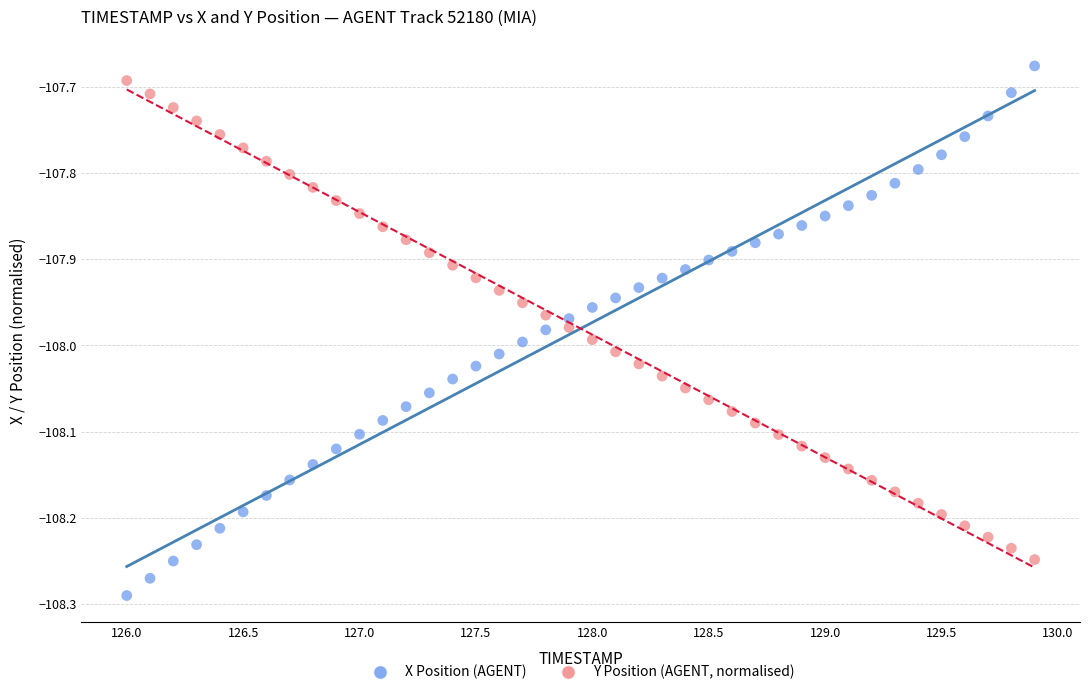

Across all data points, what is the range of Y values (max minus min)?

0.6